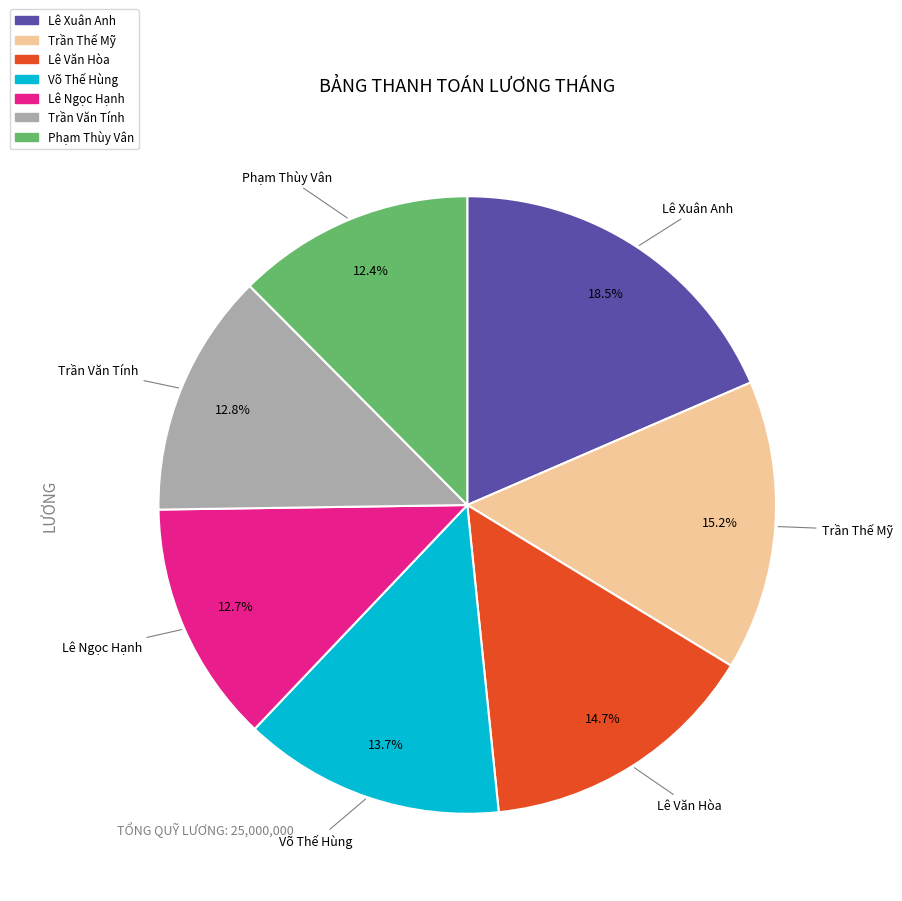

To the nearest percent, what percentage of the pie is Lê Văn Hòa?

15%